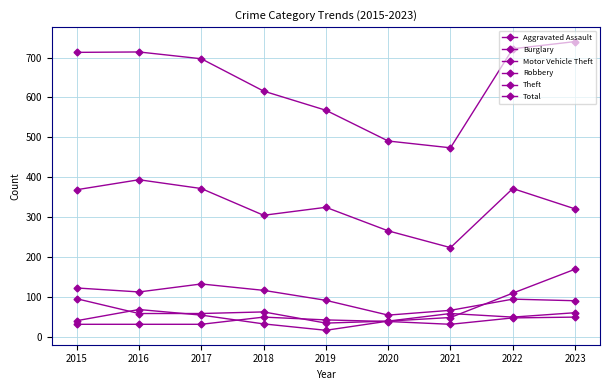

What is the total value across all series at 2018?

1184